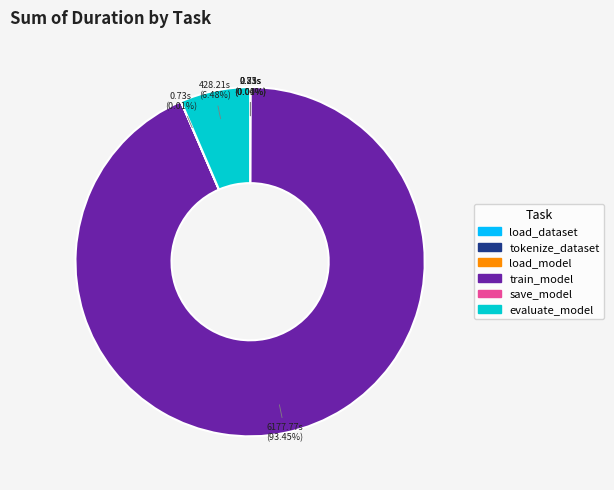

Does train_model account for over 50% of the chart?

Yes